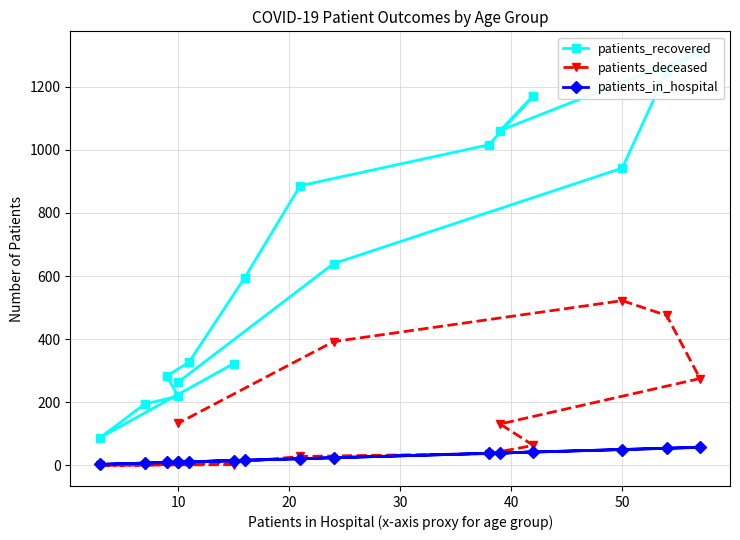

What is the maximum value shown in the chart?

1310